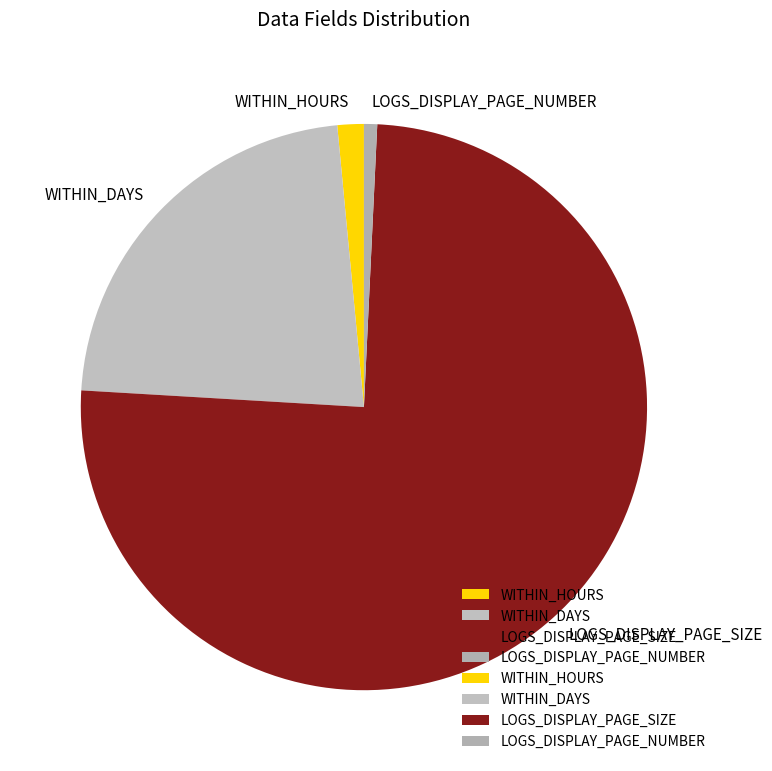

Combined, do WITHIN_DAYS and LOGS_DISPLAY_PAGE_NUMBER account for over 50%?

No